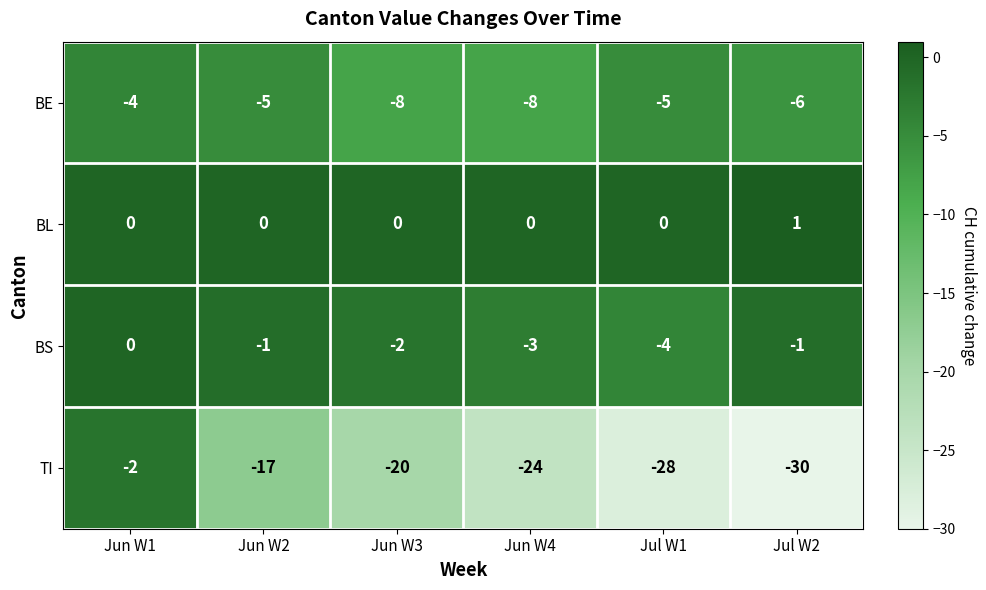

True or false: BE has a value of -8 at Jun W3.

True